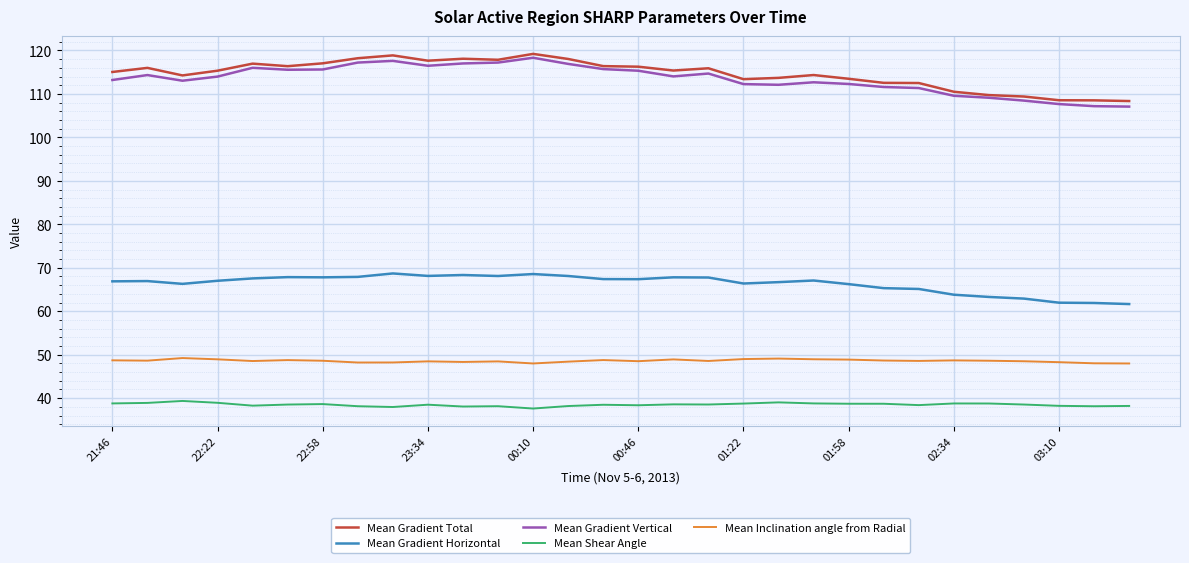

How many lines are shown in the chart?

5